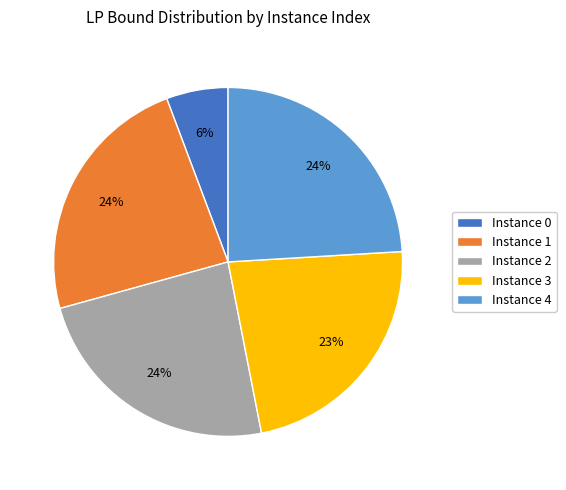

Combined, do Instance 4 and Instance 1 account for over 50%?

No